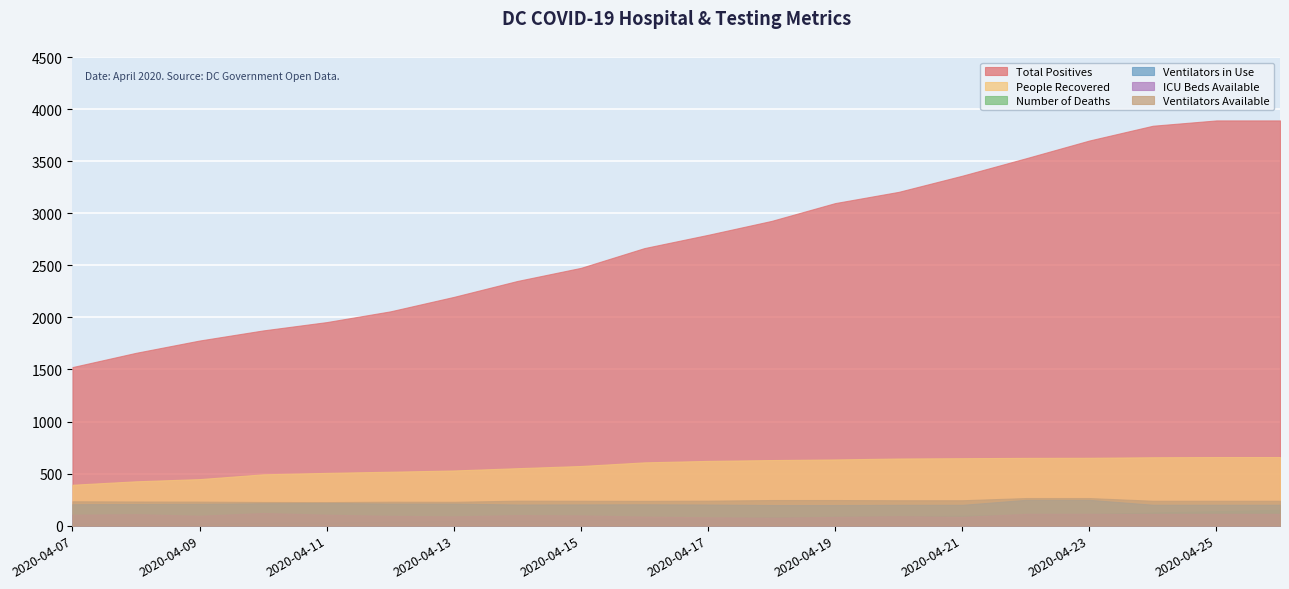

Between 2020-04-09 and 2020-04-22, which series saw the biggest shift?

Total Positives